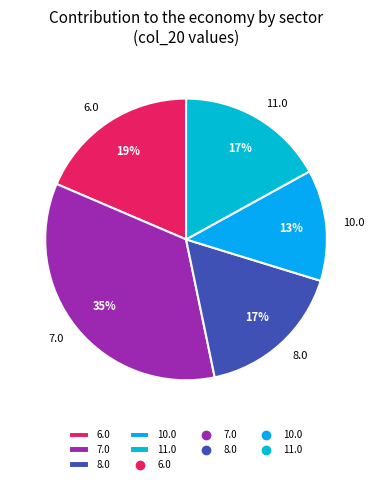

True or false: 7.0 accounts for 25% of the total.

False